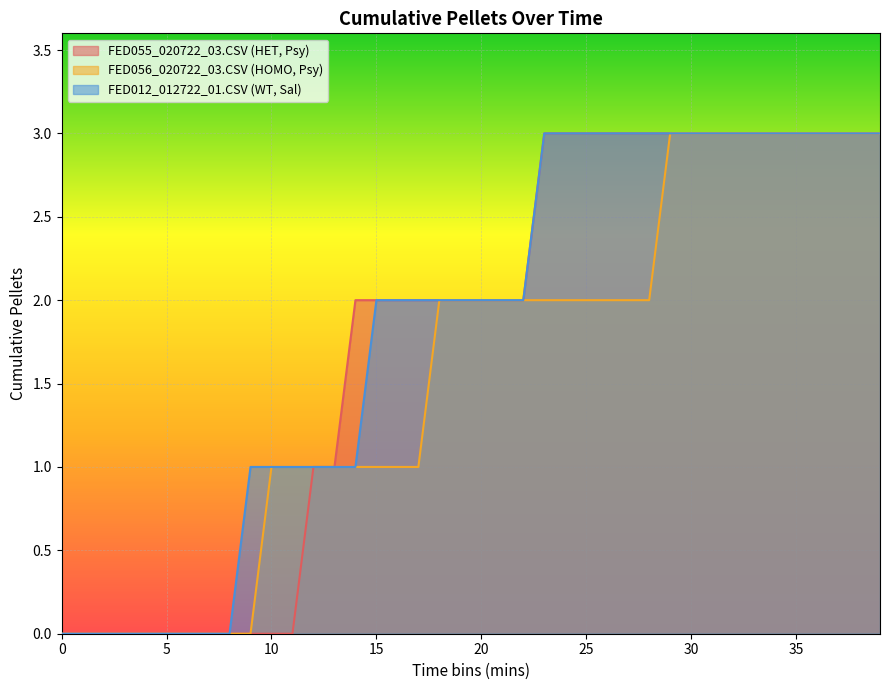

How many values in the FED056_020722_03.CSV (HOMO, Psy) series exceed 2?

11